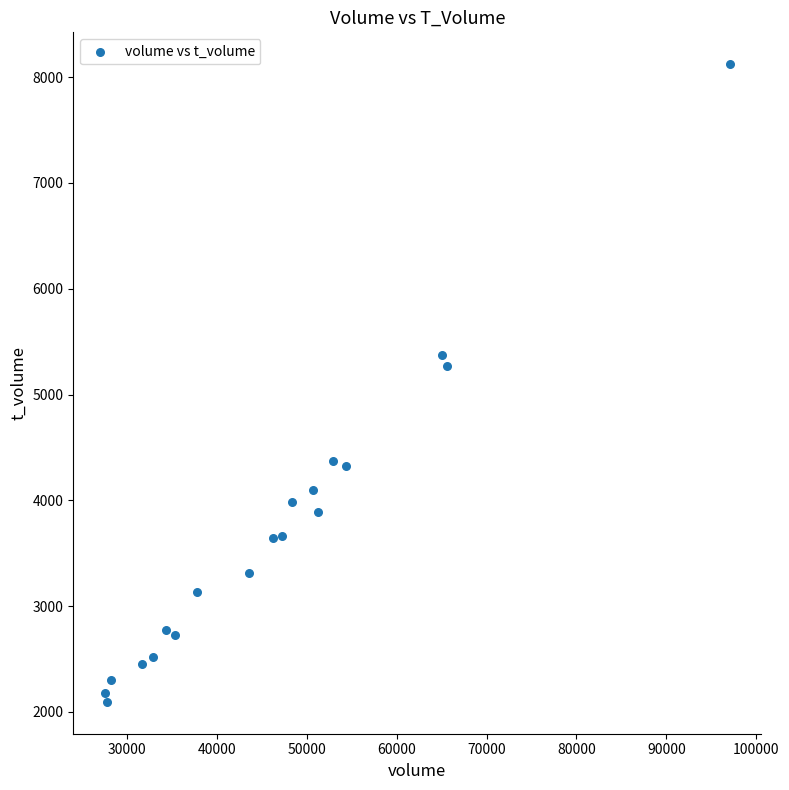

What is the range of Y values (max minus min)?

6027